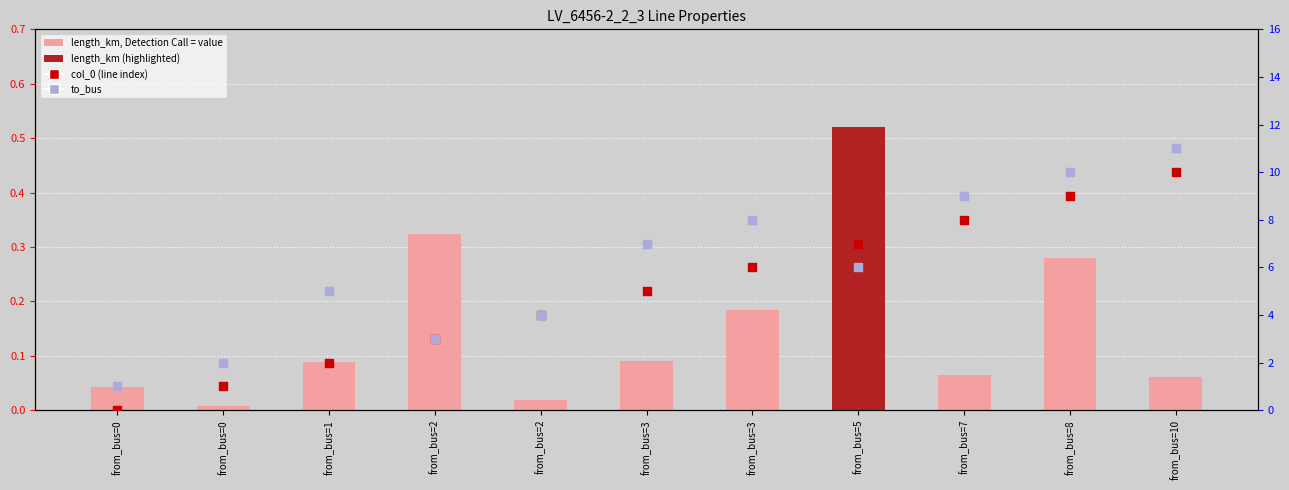

At how many categories does at least one series exceed 7?

4